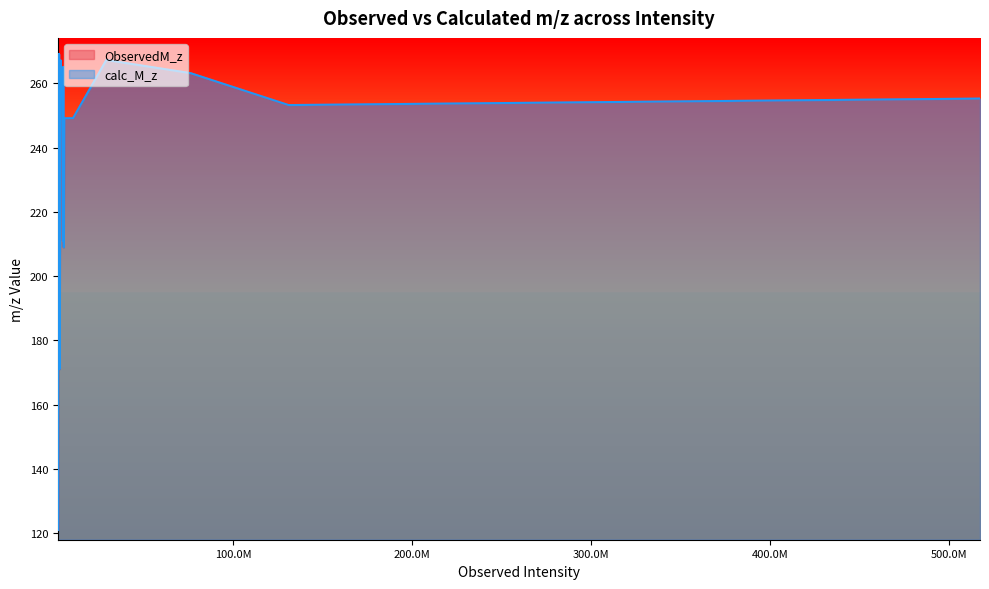

Does the chart have visible grid lines?

No